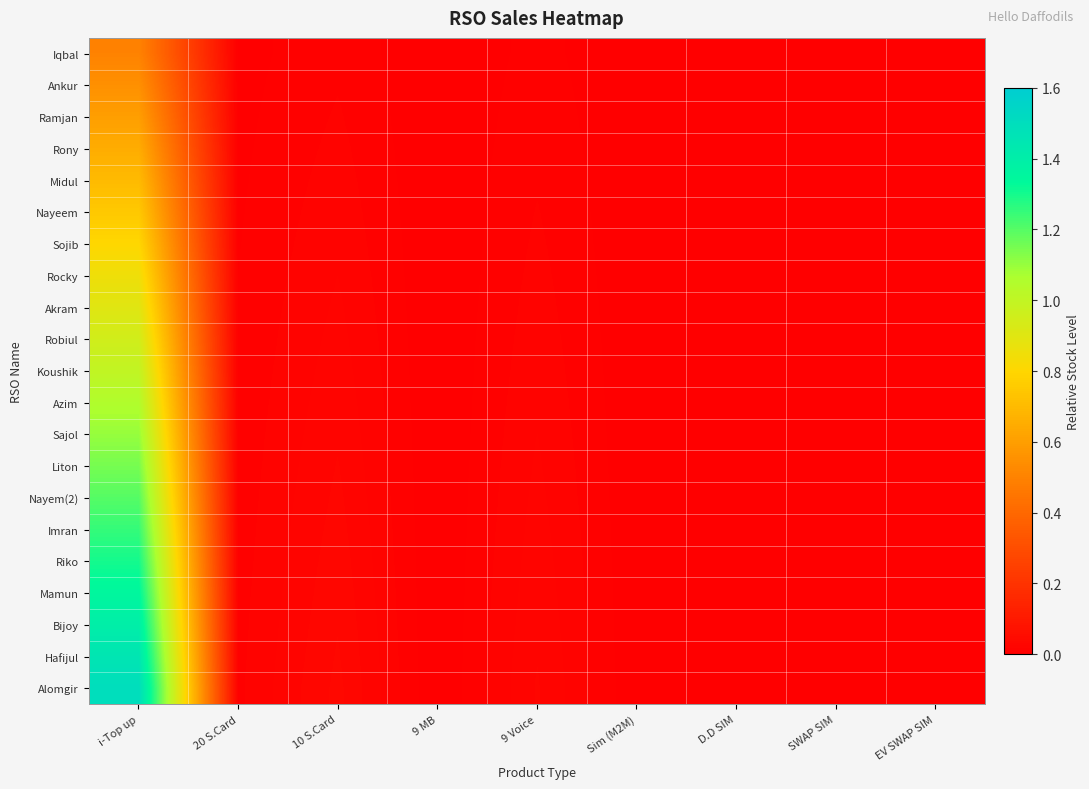

List the series in order of their peak value, highest first.

Alomgir, Hafijul, Bijoy, Mamun, Riko, Imran, Nayem(2), Liton, Sajol, Azim, Koushik, Robiul, Akram, Rocky, Sojib, Nayeem, Midul, Rony, Ramjan, Ankur, Iqbal